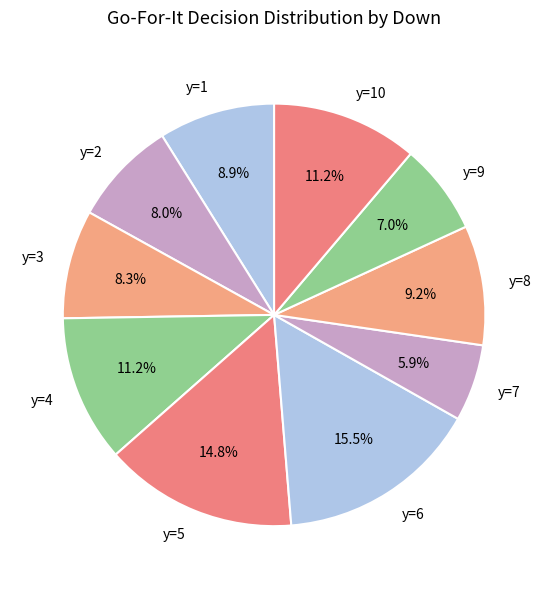

Which slice is the largest?

y=6